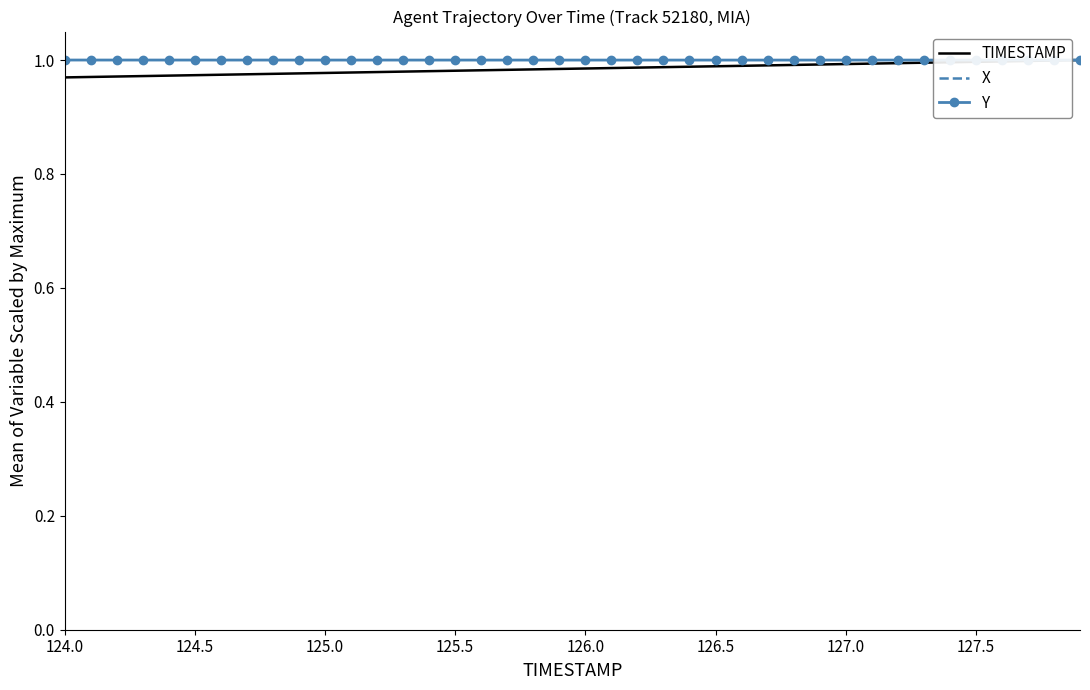

How many lines are shown in the chart?

3